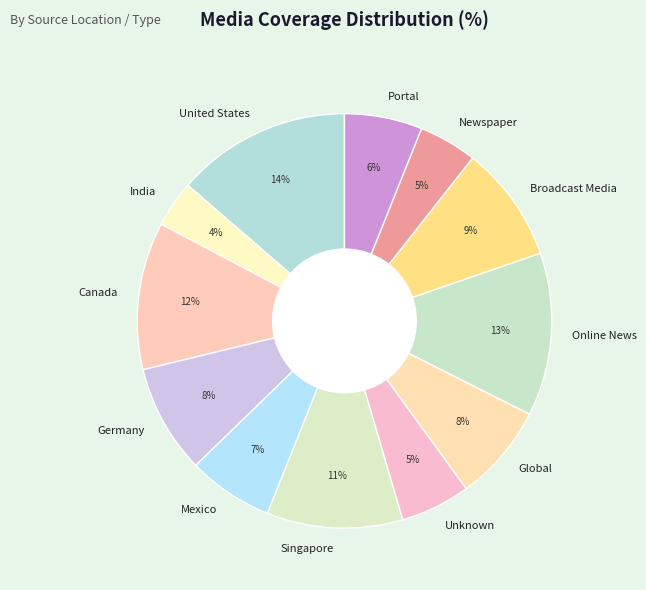

Does Broadcast Media account for over 50% of the chart?

No